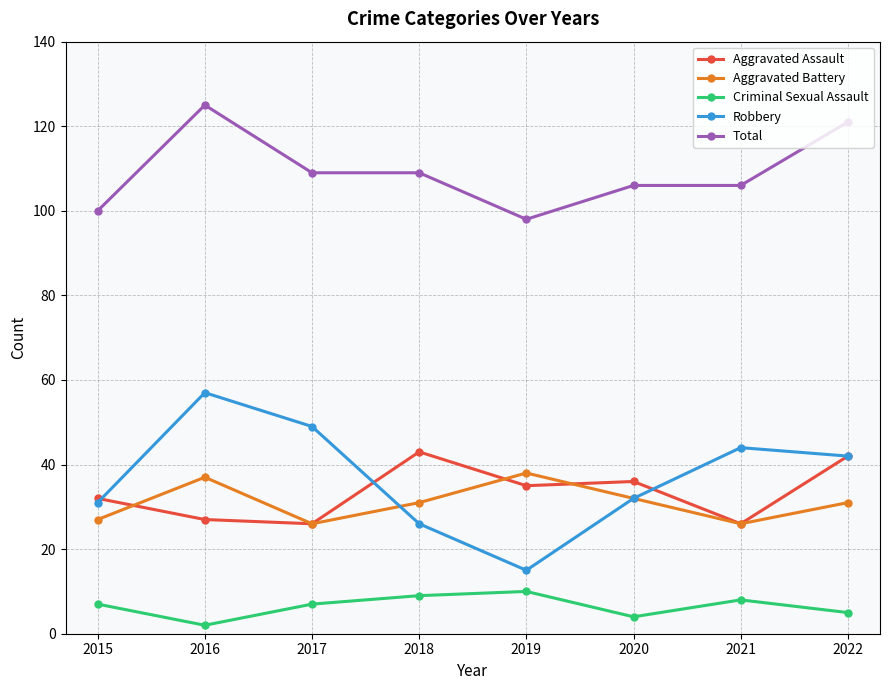

What is the total value across all series at 2019?

196